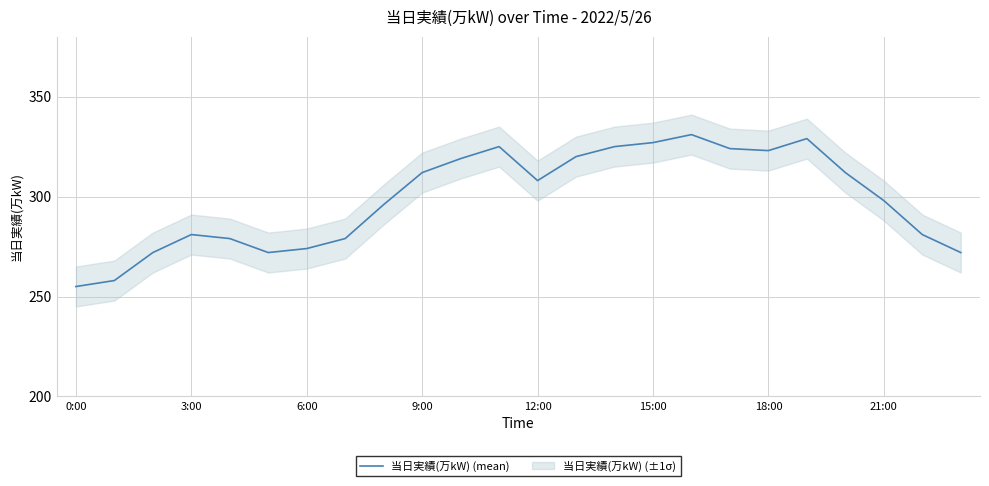

The 当日実績(万kW) (mean) series shows 327 at 15:00. True or false?

True